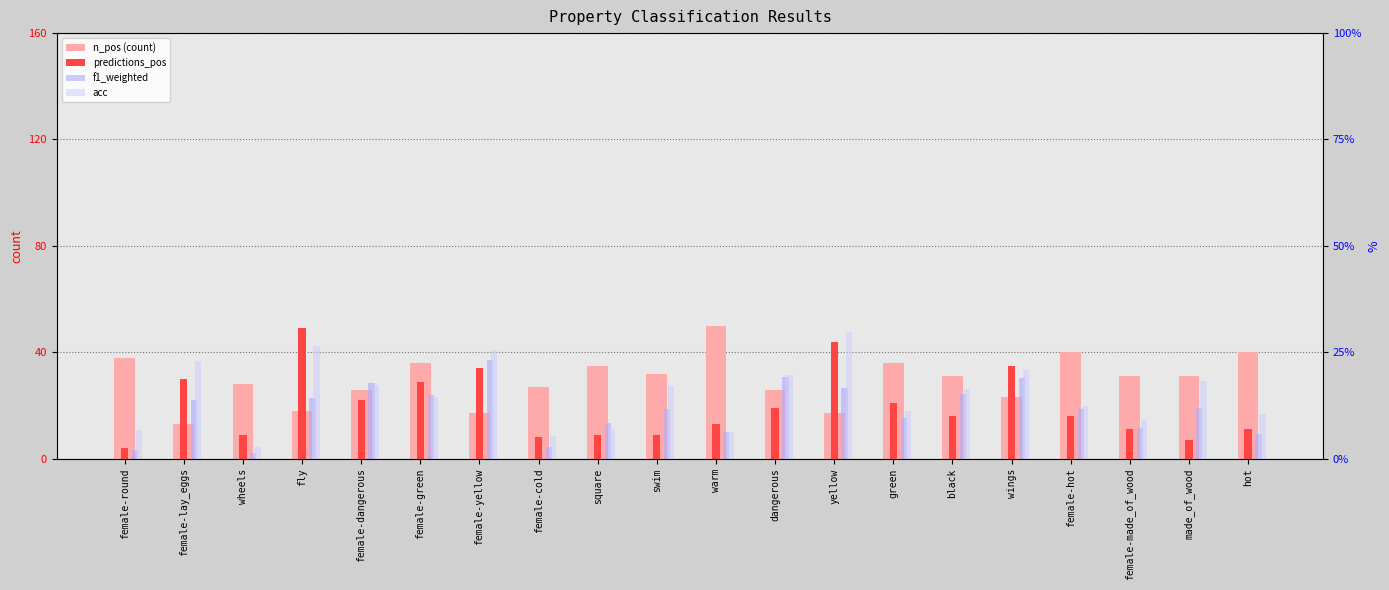

Where does the acc series first go above 16?

female-lay_eggs